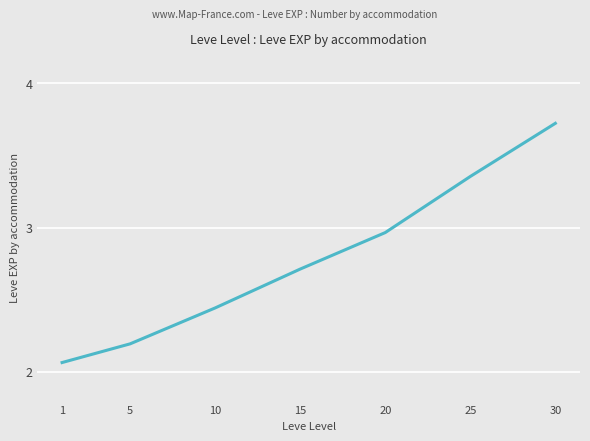

What is the maximum value shown in the chart?

3.7